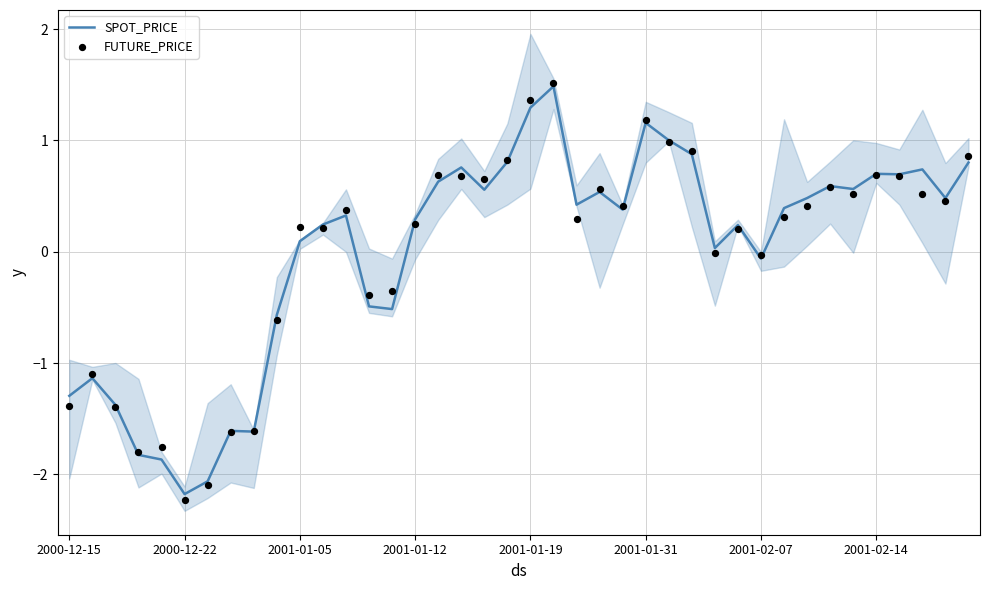

At which category is the sum across all series the highest?

21